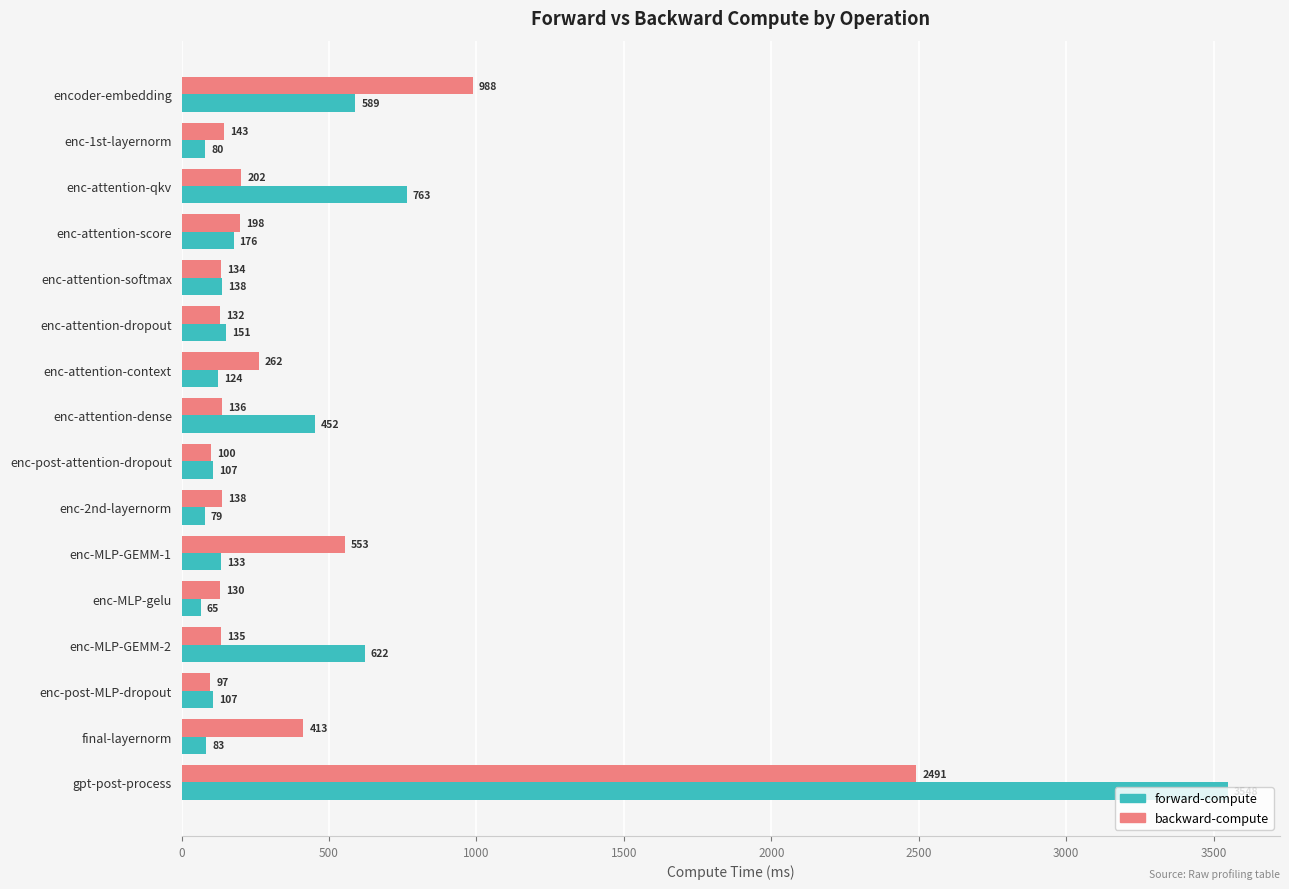

What is the average value of the forward-compute series?

451.1